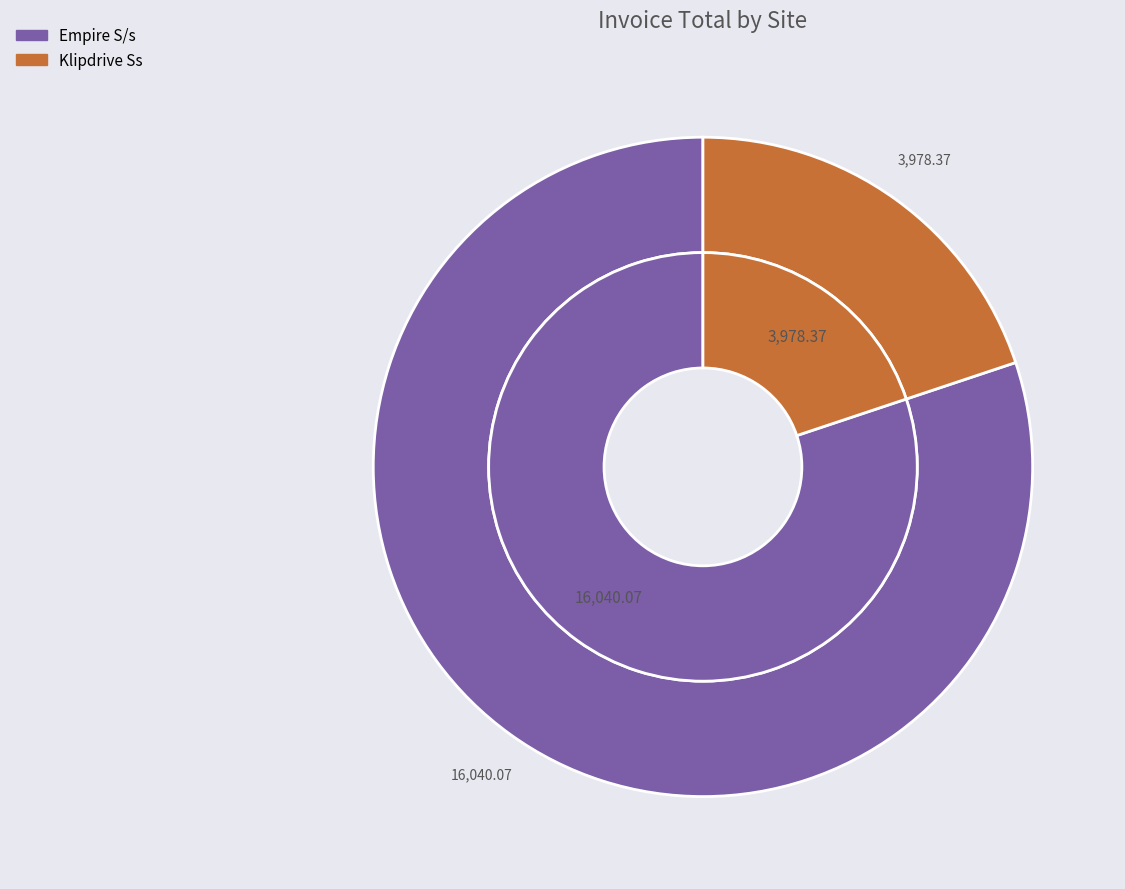

To the nearest percent, what is the difference between the largest and smallest slice percentages?

60%